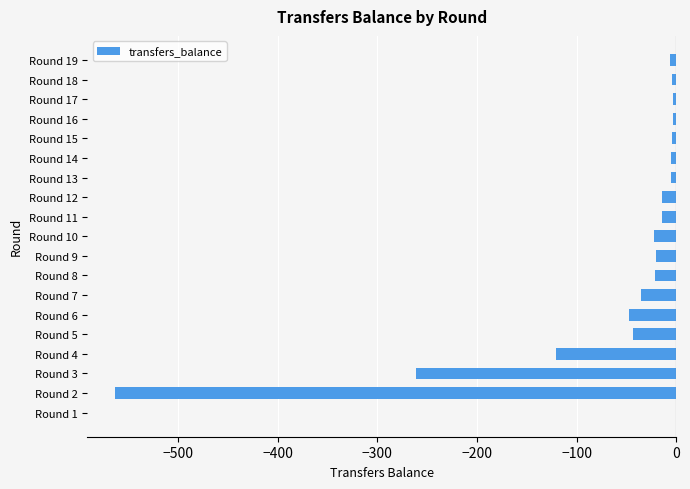

What is the change in value from Round 1 to Round 6?

-47